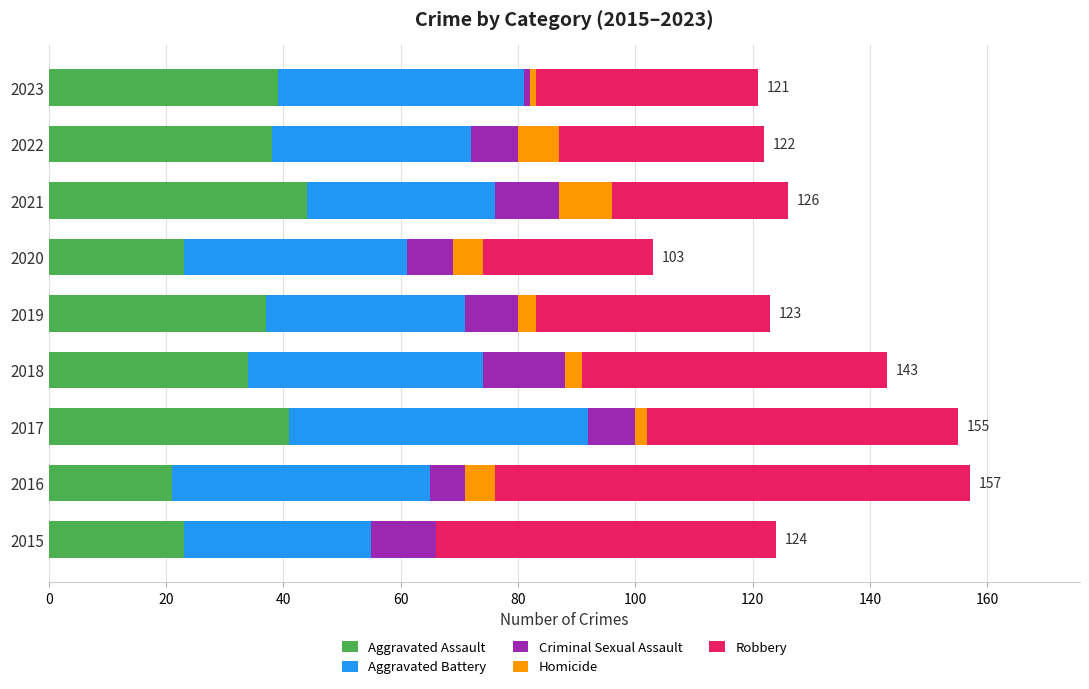

Count the number of data series in this chart.

5